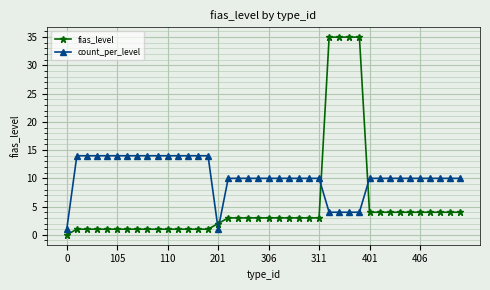

Which series has the largest total across all categories?

count_per_level